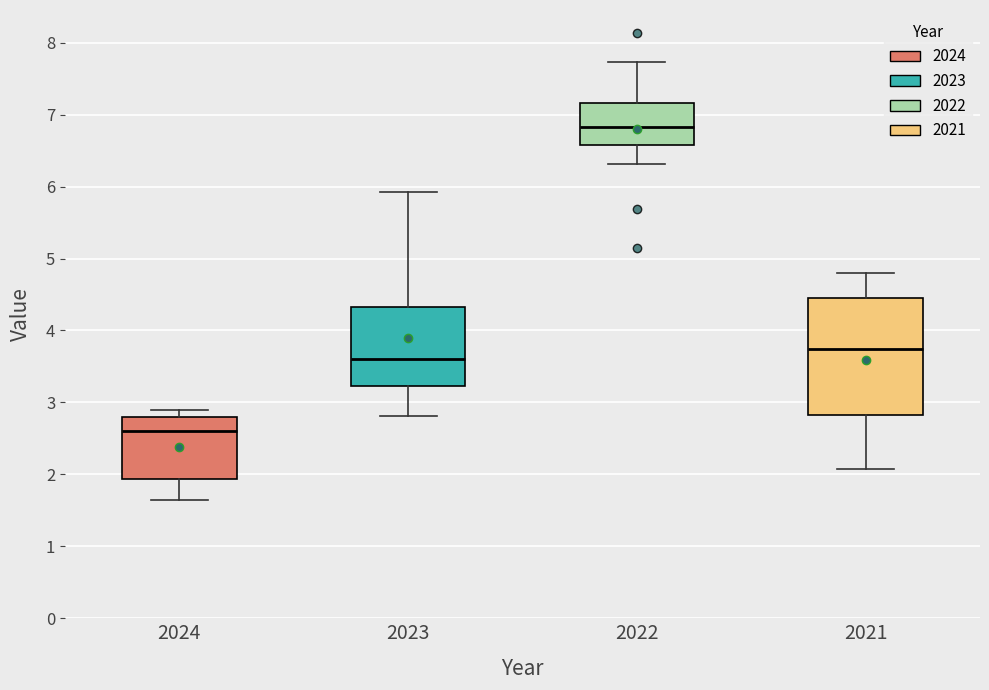

Comparing the boxes themselves (not the whiskers), which one is the tallest?

2021